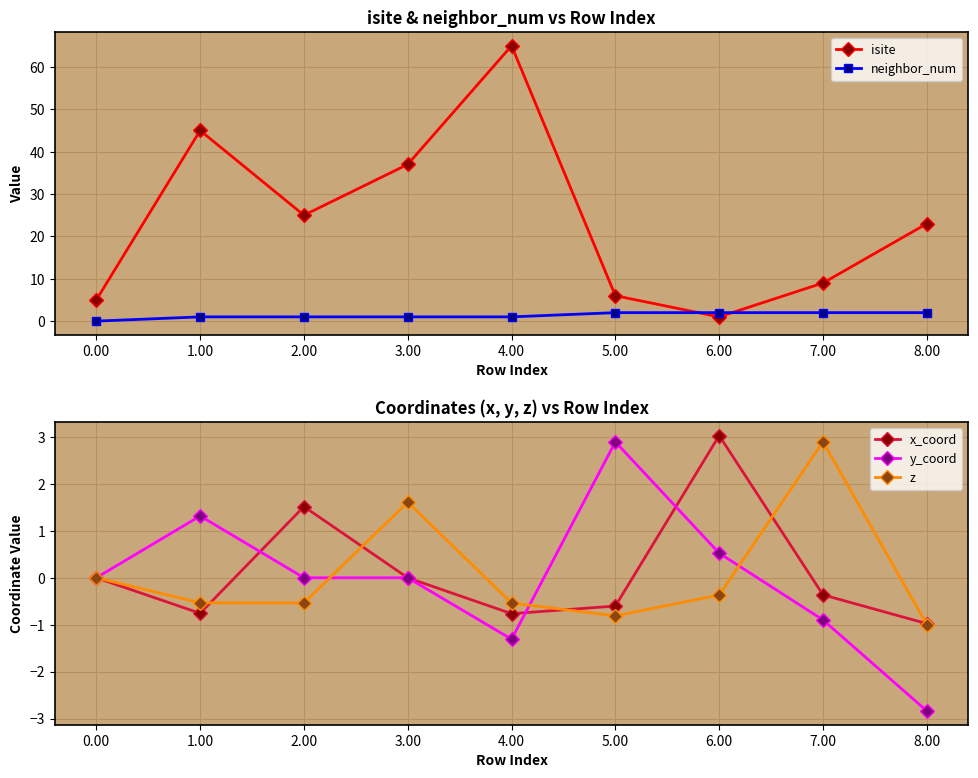

Is the value of isite at 2.00 greater than the value of neighbor_num at 7.00?

Yes